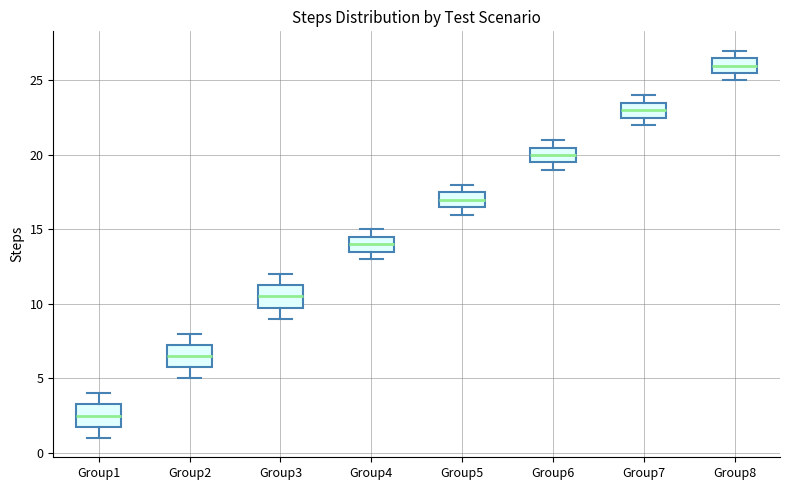

Reading left to right, transcribe this box plot: for each box, give where its median line is, the range the box spans, and where its two whiskers end, as read against the y-axis. The values are not printed on the chart, so give them approximately, as read against the axis.

Group1: median 2.5, box 2.0 to 3.5, whiskers 1.0 to 4.0
Group2: median 6.5, box 6.0 to 7.5, whiskers 5.0 to 8.0
Group3: median 10.5, box 10.0 to 11.5, whiskers 9.0 to 12.0
Group4: median 14.0, box 13.5 to 14.5, whiskers 13.0 to 15.0
Group5: median 17.0, box 16.5 to 17.5, whiskers 16.0 to 18.0
Group6: median 20.0, box 19.5 to 20.5, whiskers 19.0 to 21.0
Group7: median 23.0, box 22.5 to 23.5, whiskers 22.0 to 24.0
Group8: median 26.0, box 25.5 to 26.5, whiskers 25.0 to 27.0